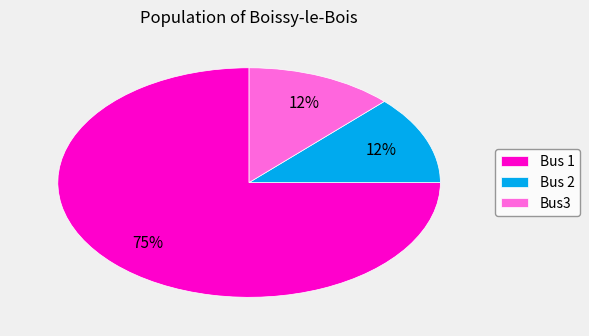

Approximately how many times larger is the value at Bus 2 compared to Bus3?

1.0